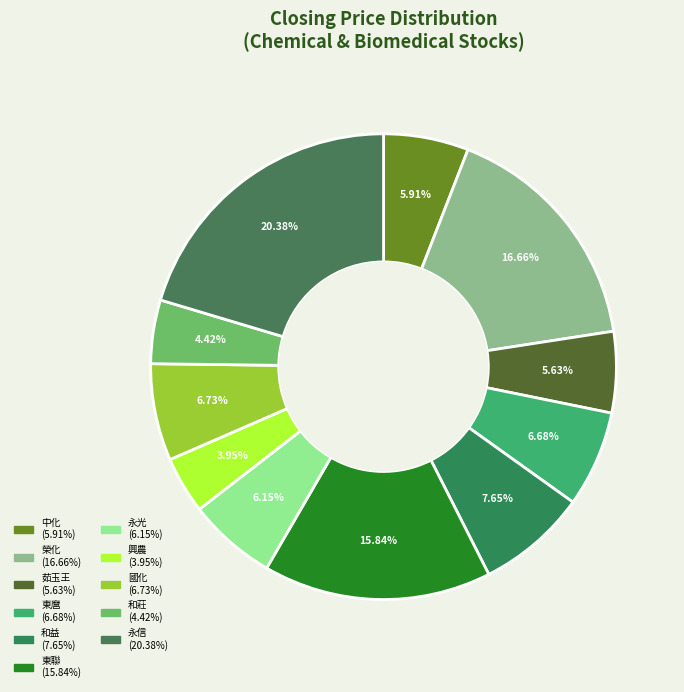

Count the number of slices in the pie.

11